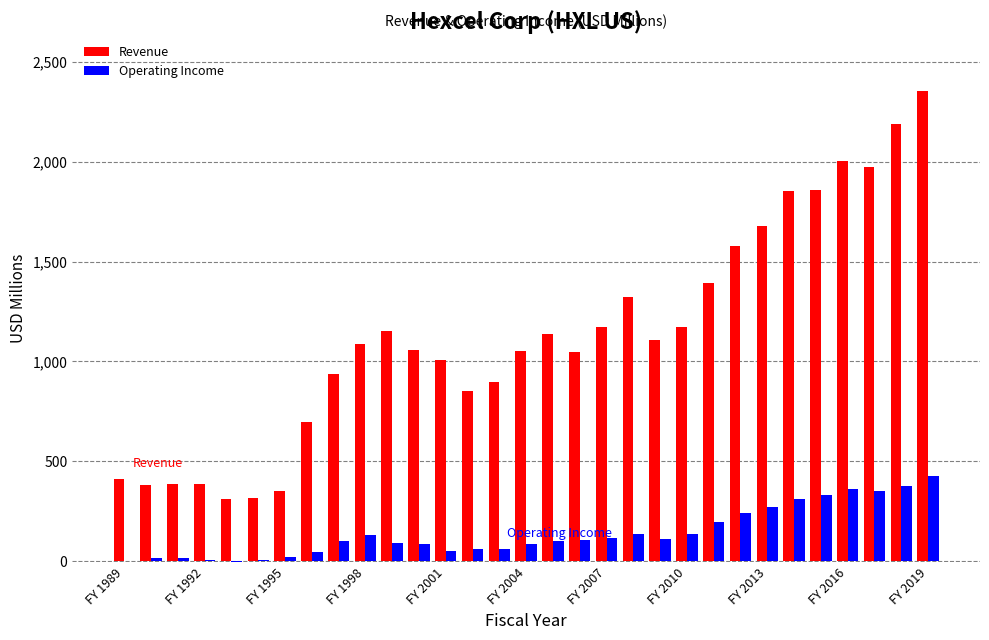

Which series has the largest total across all categories?

Revenue